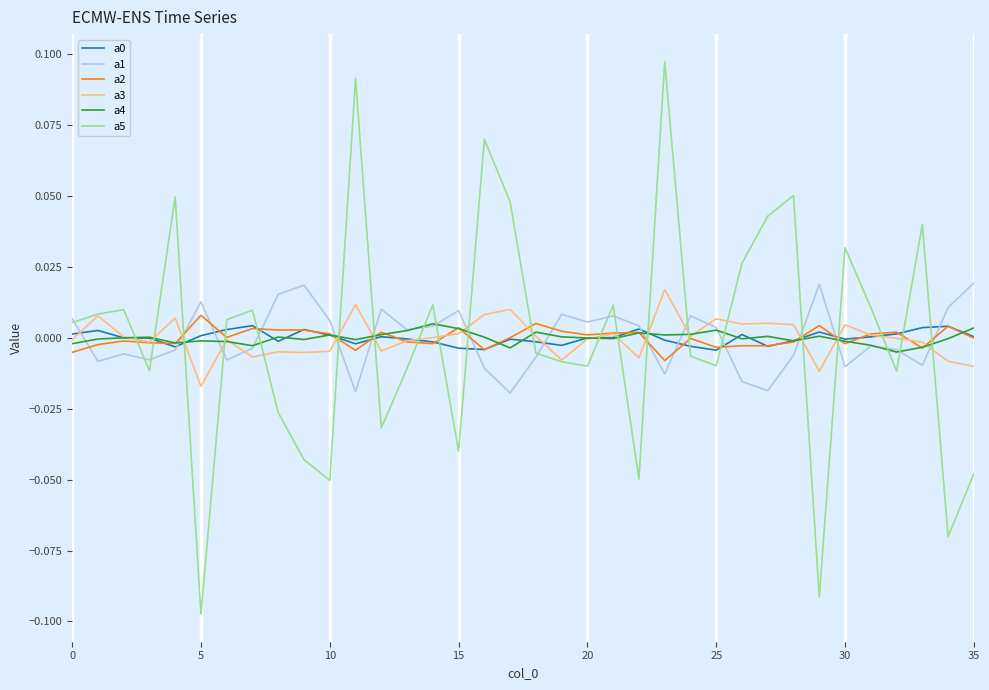

True or false: a5 and a4 cross at least once.

True